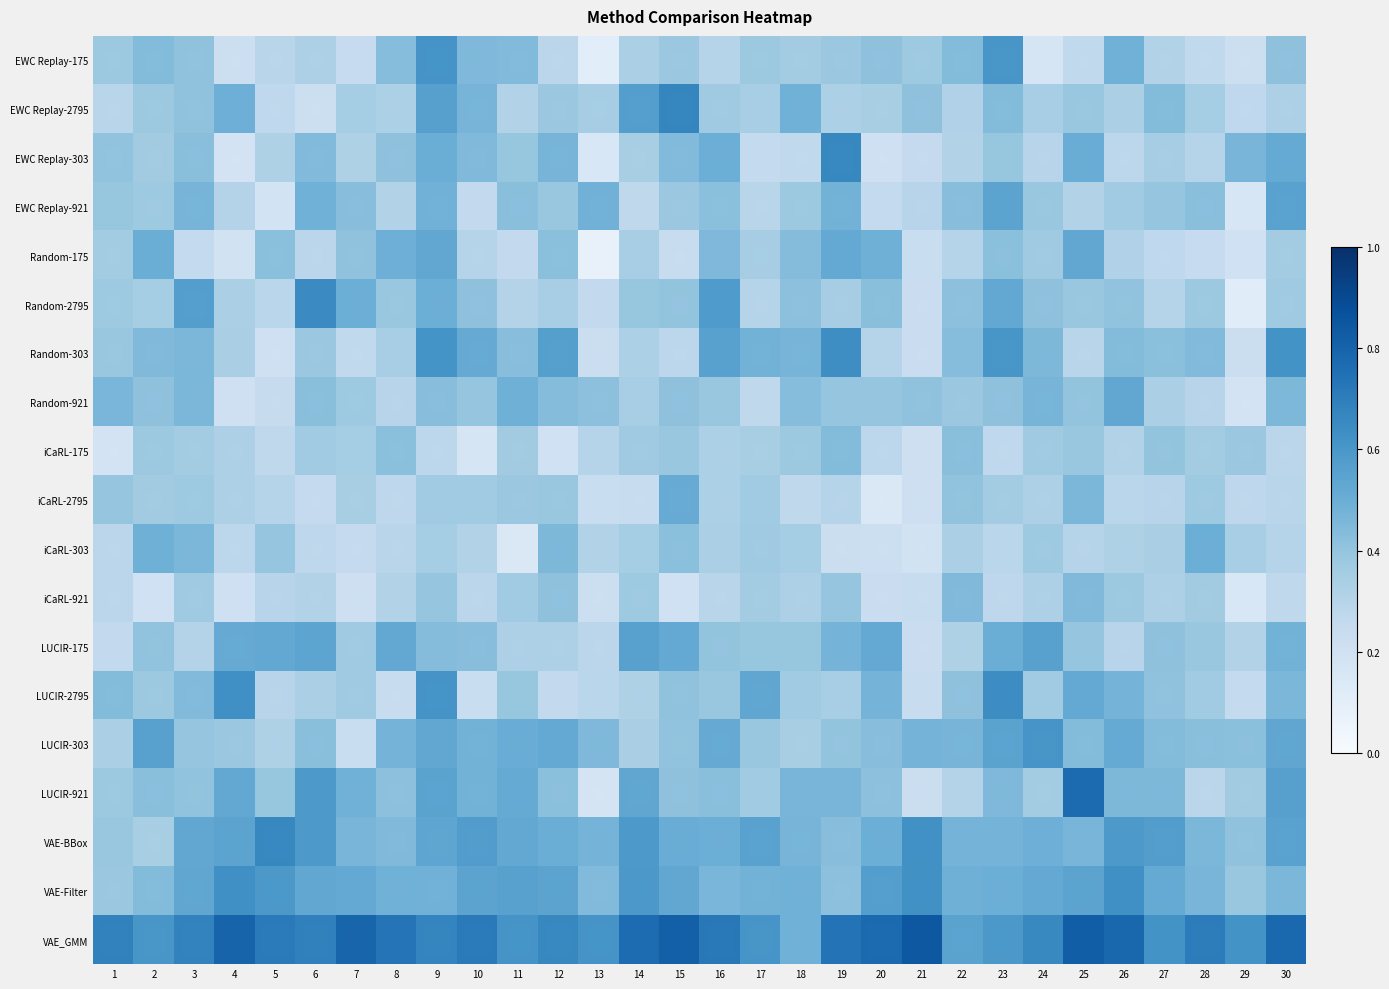

What is the average value of the LUCIR-2795 series?

0.4